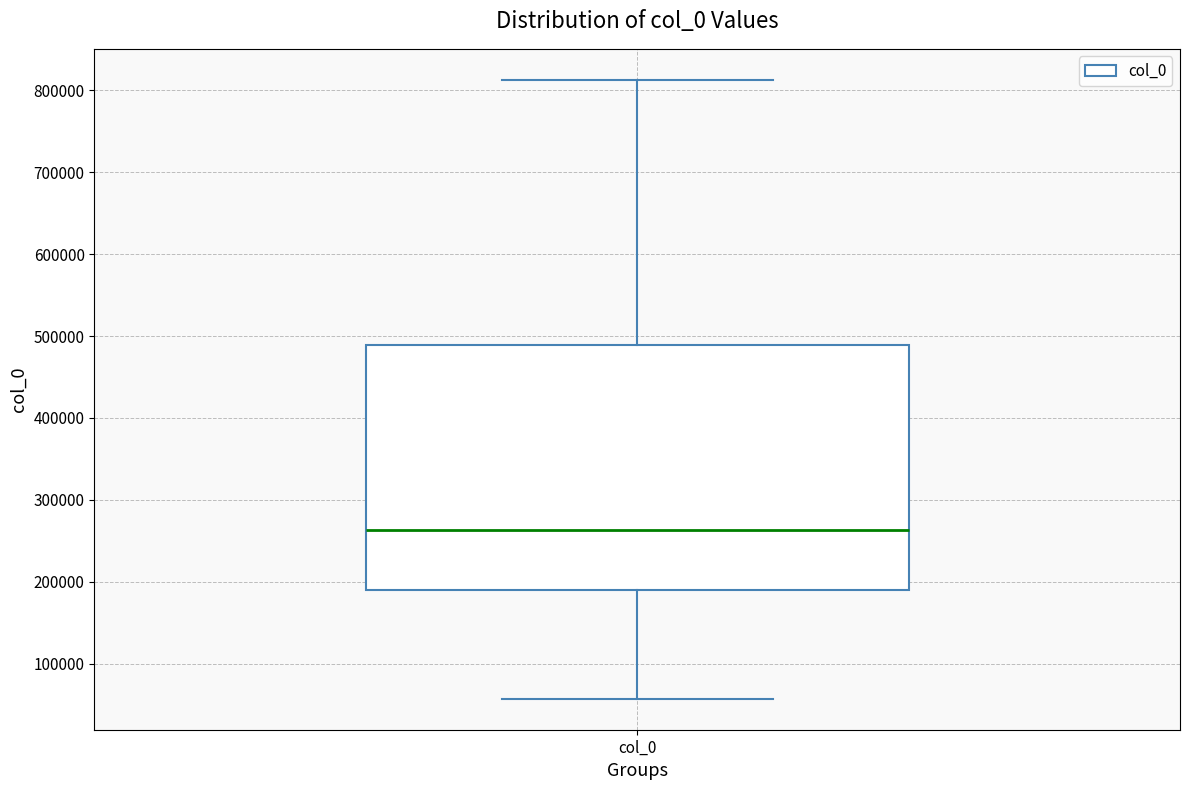

Where does the upper whisker of the box for col_0 end on the y-axis? The values are not printed on the chart, so give them approximately, as read against the axis.

810000